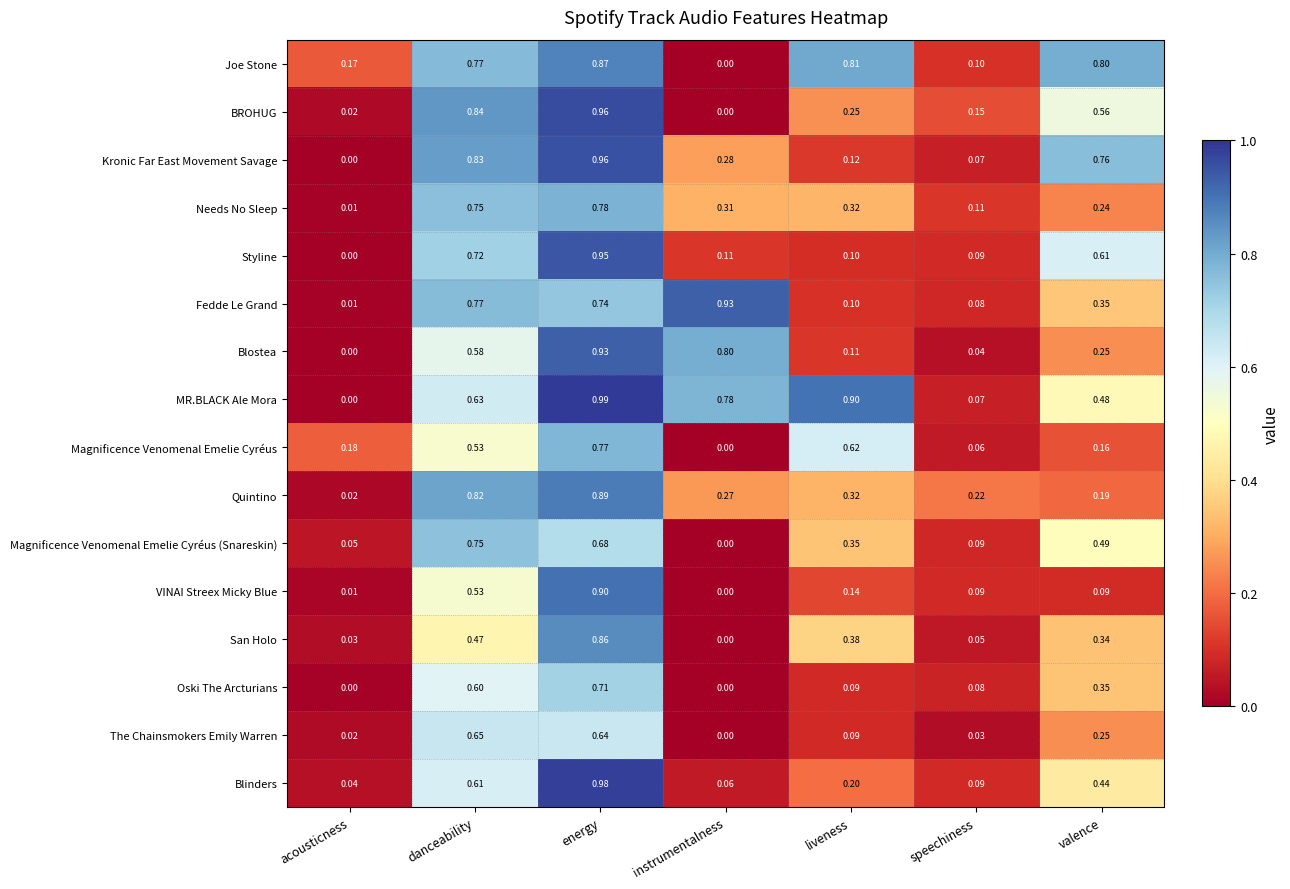

How many categories are shown in the chart?

7